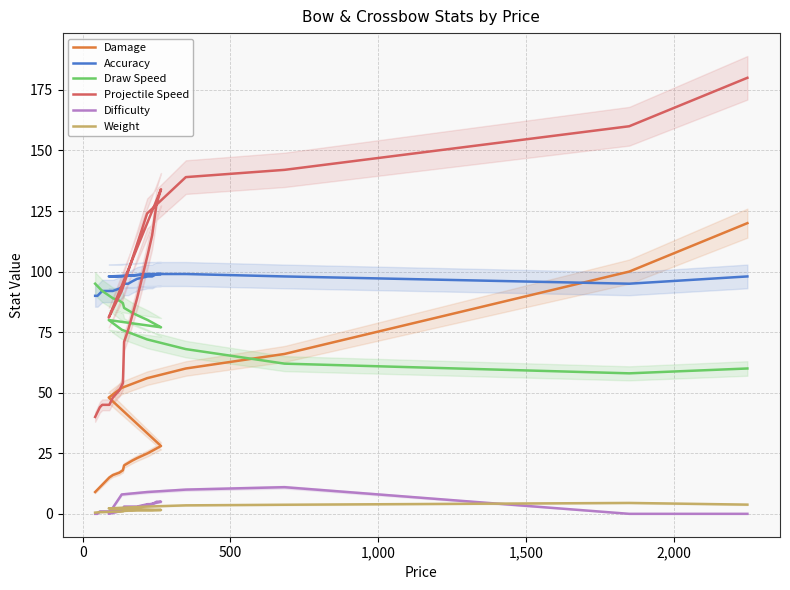

Is this an area chart (filled region under the line)?

No